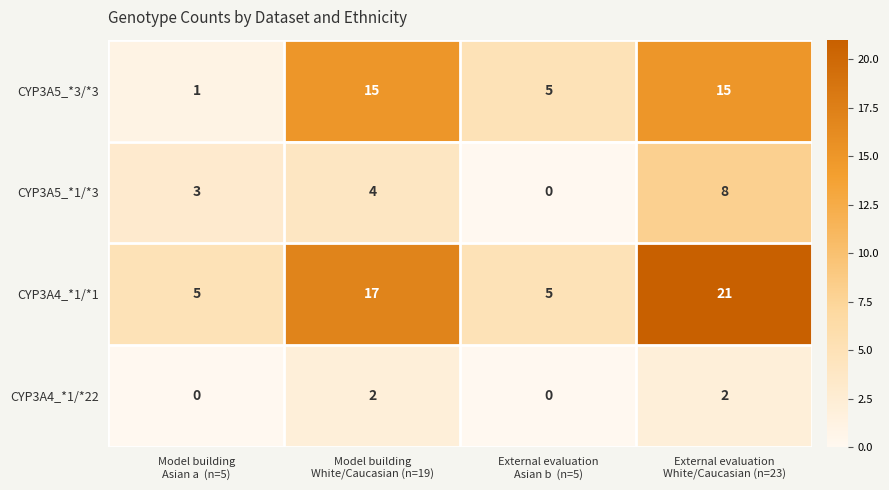

Reading left to right, list all the values displayed in this chart.

CYP3A5_*3/*3: 1	15	5	15
CYP3A5_*1/*3: 3	4	0	8
CYP3A4_*1/*1: 5	17	5	21
CYP3A4_*1/*22: 0	2	0	2